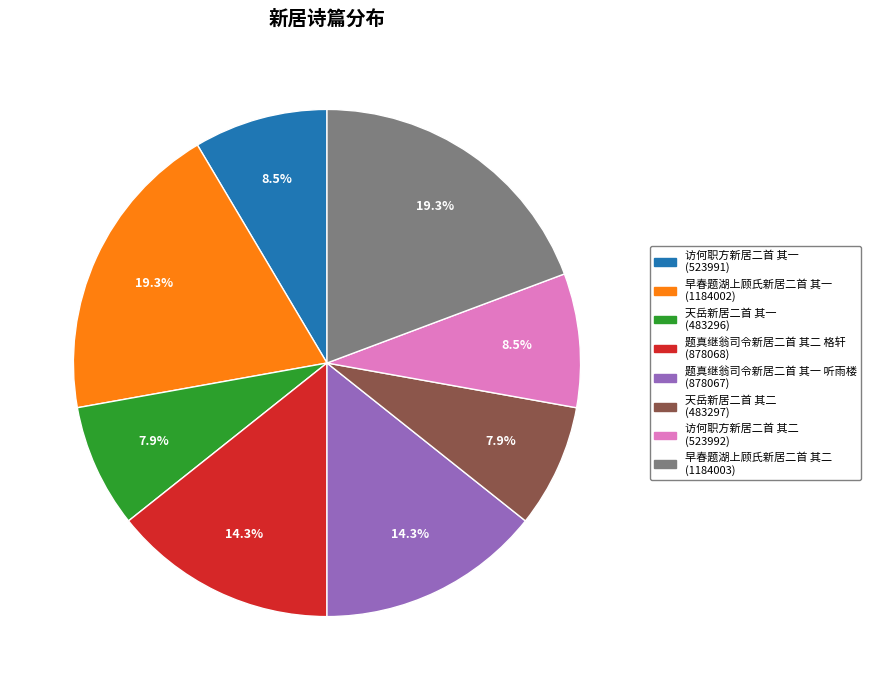

Is there a majority slice in this chart?

No